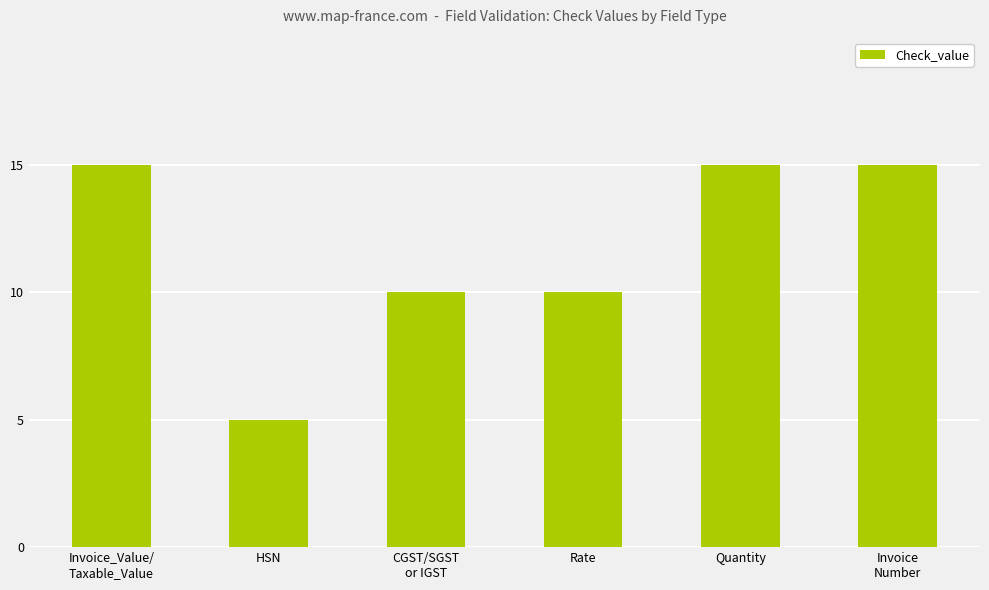

What is the sum of all values?

70